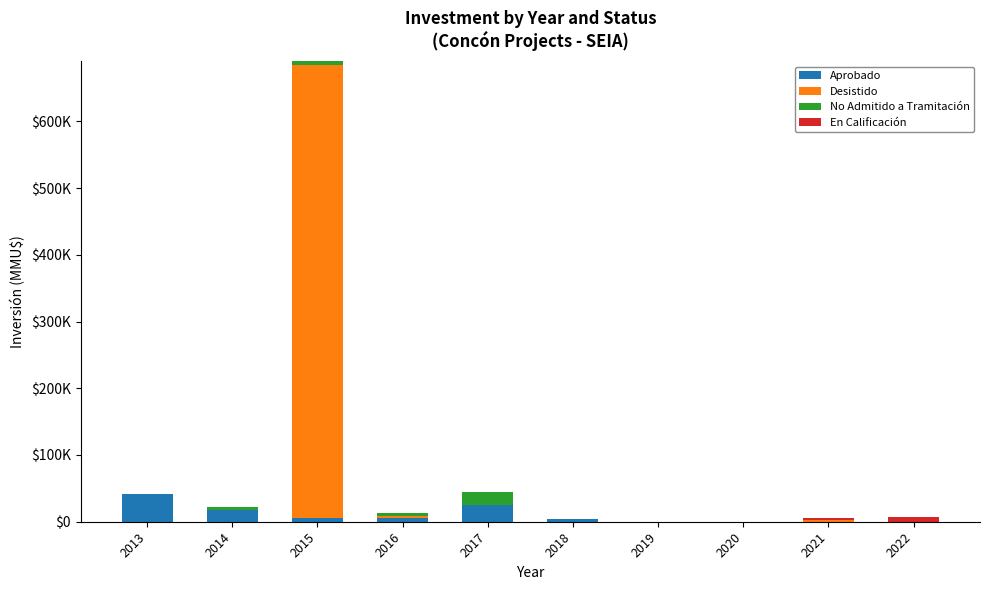

Rank the series at 2013 from highest to lowest value.

Aprobado, No Admitido a Tramitación, Desistido, En Calificación